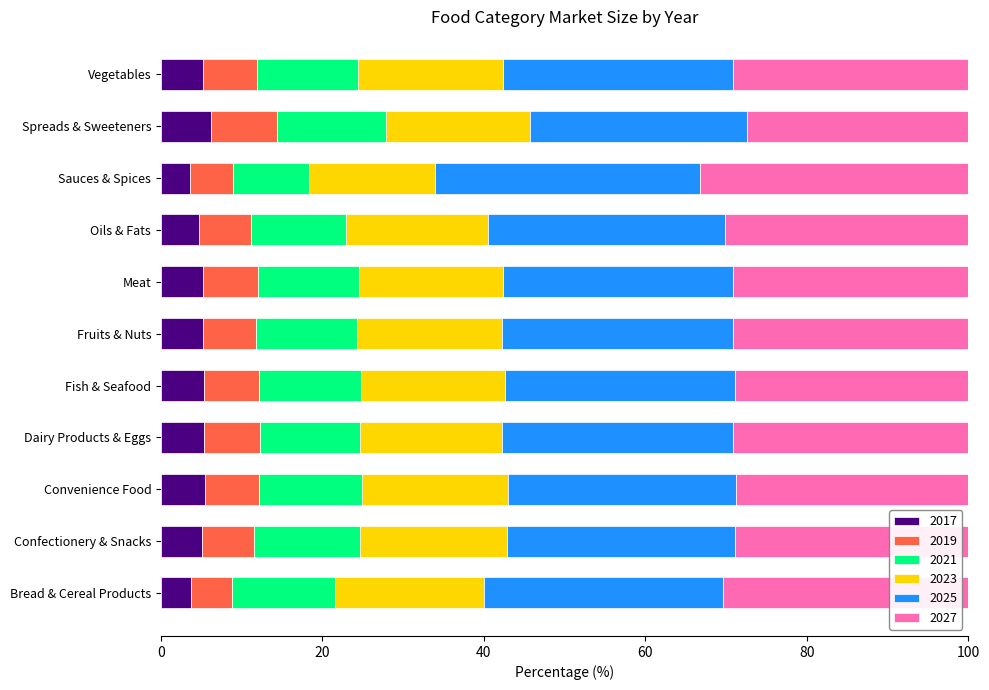

What is the sum of the 2017 values at Oils & Fats and Vegetables?

9.9